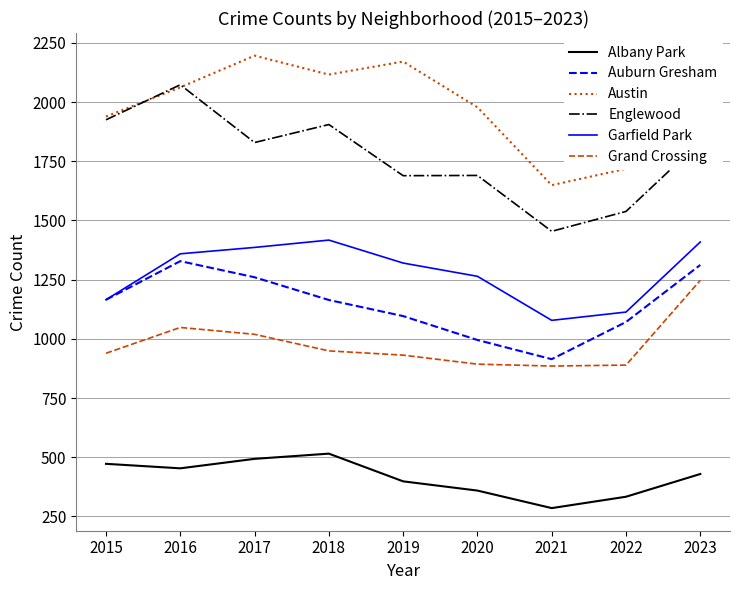

What is the total value across all series at 2019?

7605